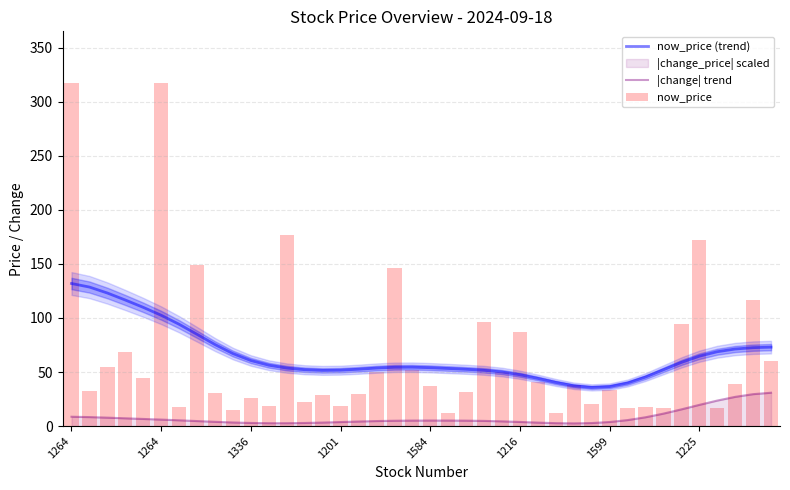

At 34, list the series in order from smallest to largest.

|change| trend, now_price (trend), now_price